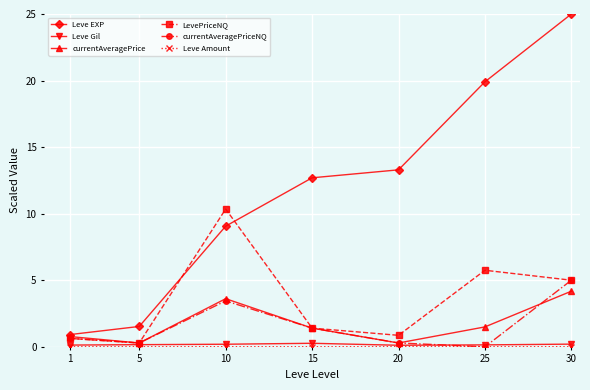

At how many categories does at least one series exceed 2?

5